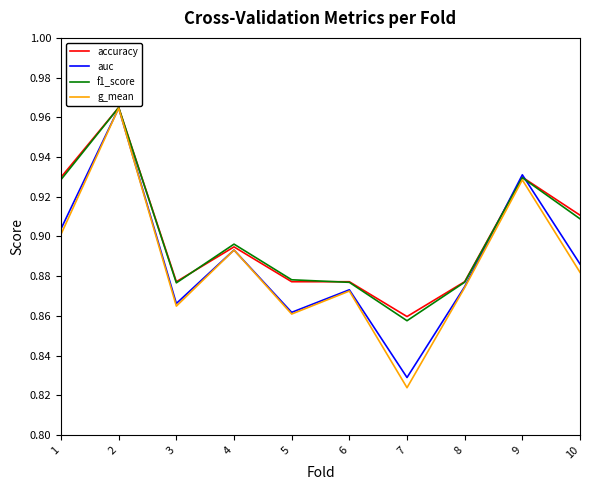

What is the total value across all series at 1?

3.7